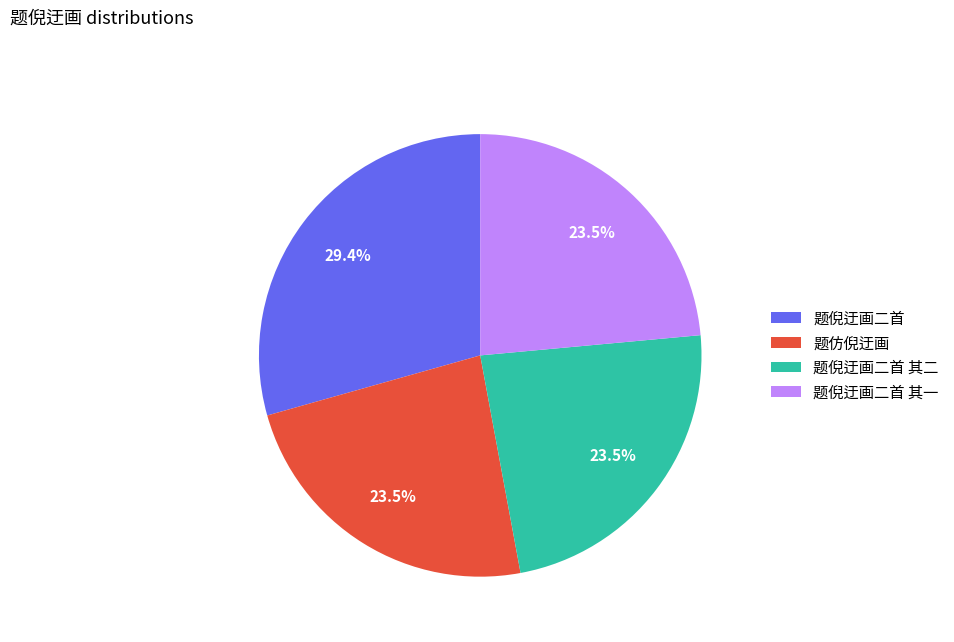

To the nearest percent, what is the average slice percentage?

25%